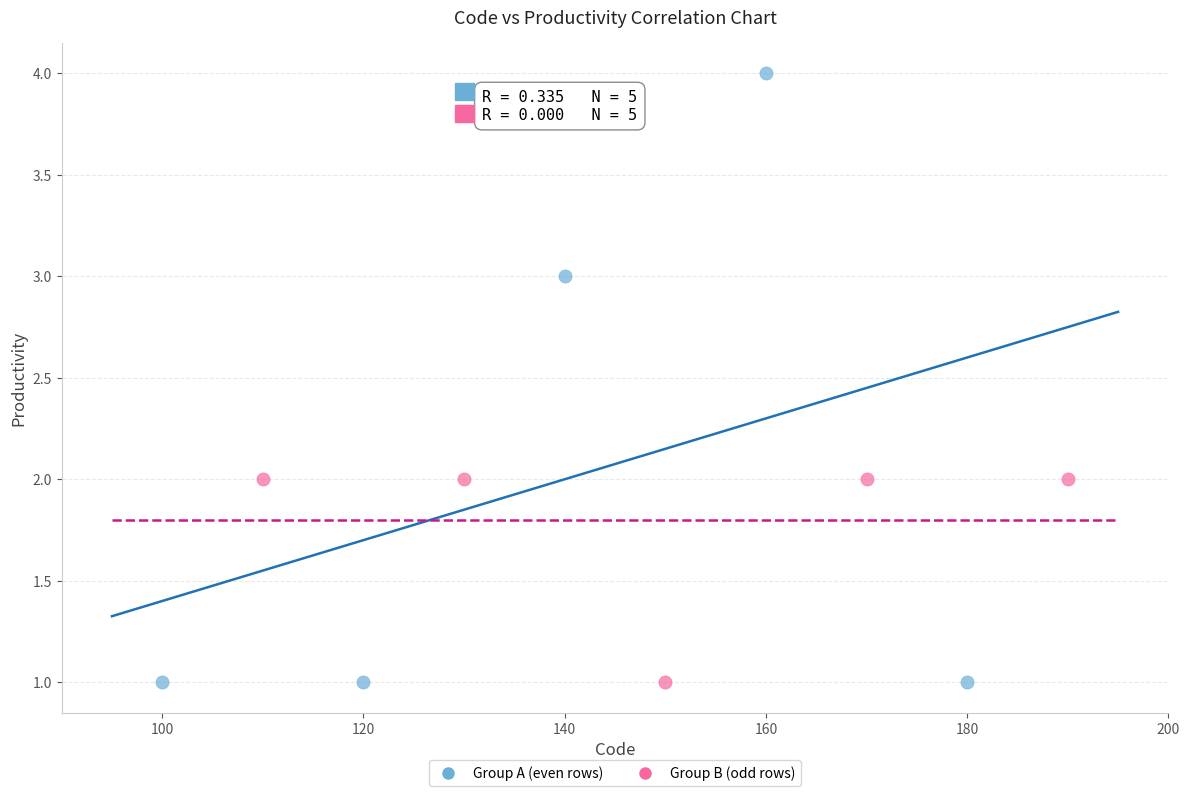

Which series has the largest Y range (max minus min)?

Group A (even rows)